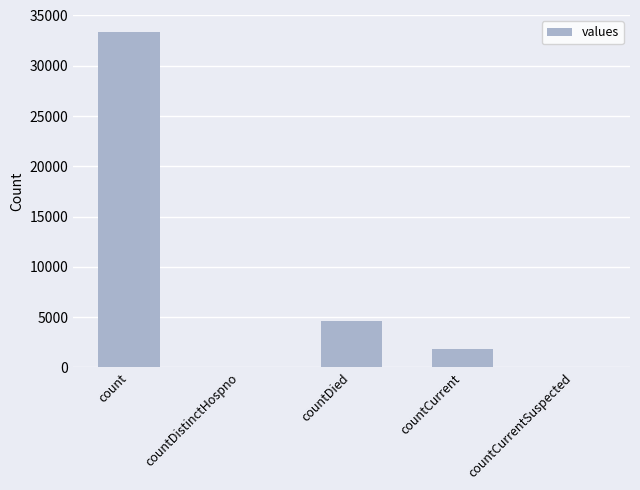

What is the maximum value shown in the chart?

33362